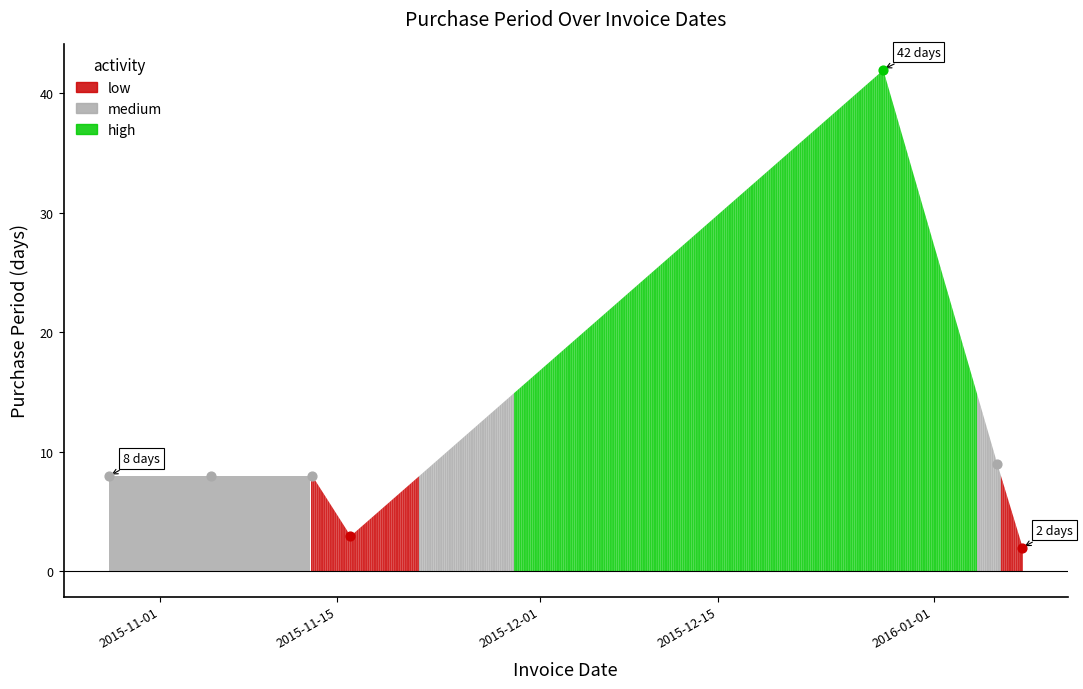

Between 2015-11-16 and 2016-01-08, which is larger?

2015-11-16